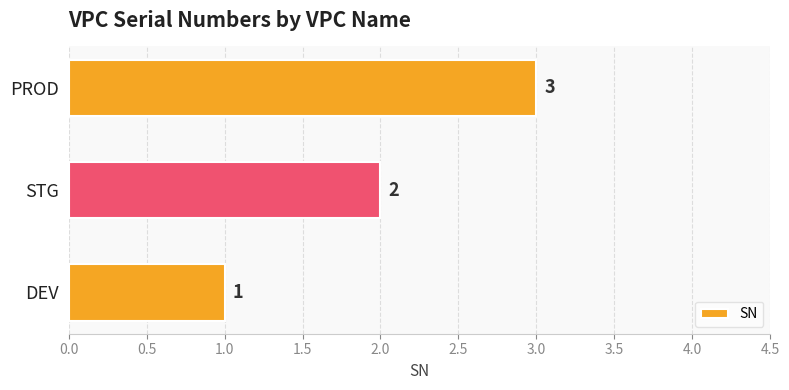

What is the maximum value shown in the chart?

3